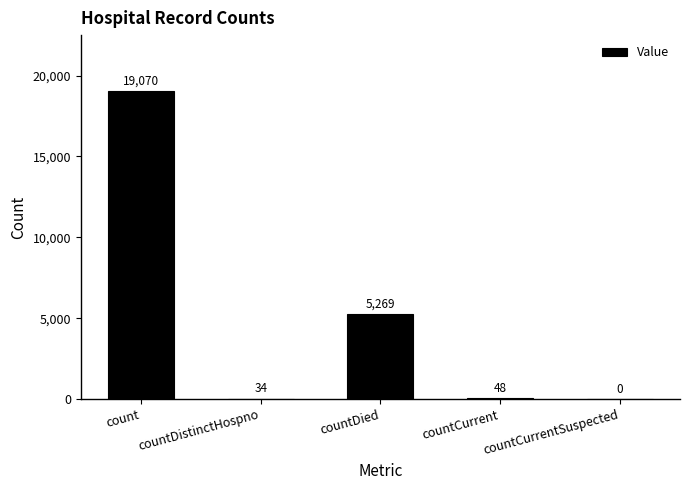

True or false: the data shows 34 at countDistinctHospno.

True